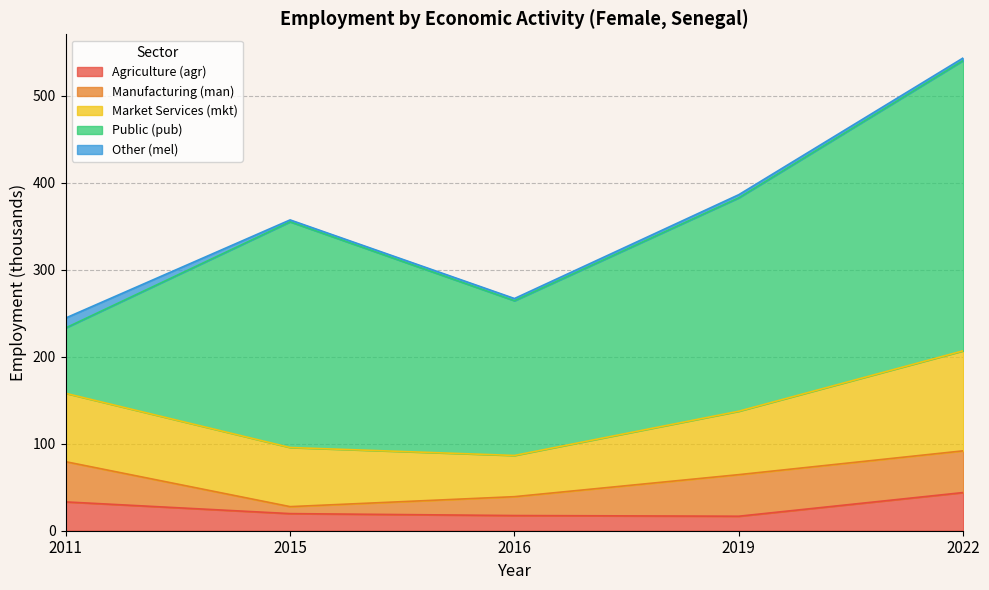

How many interior local valleys does the Market Services (mkt) series have?

1